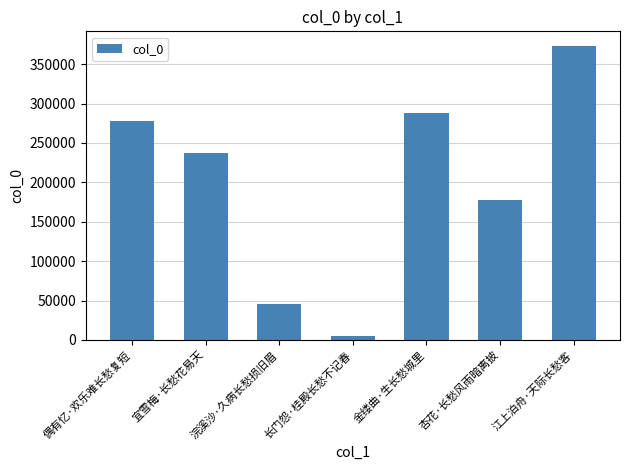

Are the bars horizontal?

No